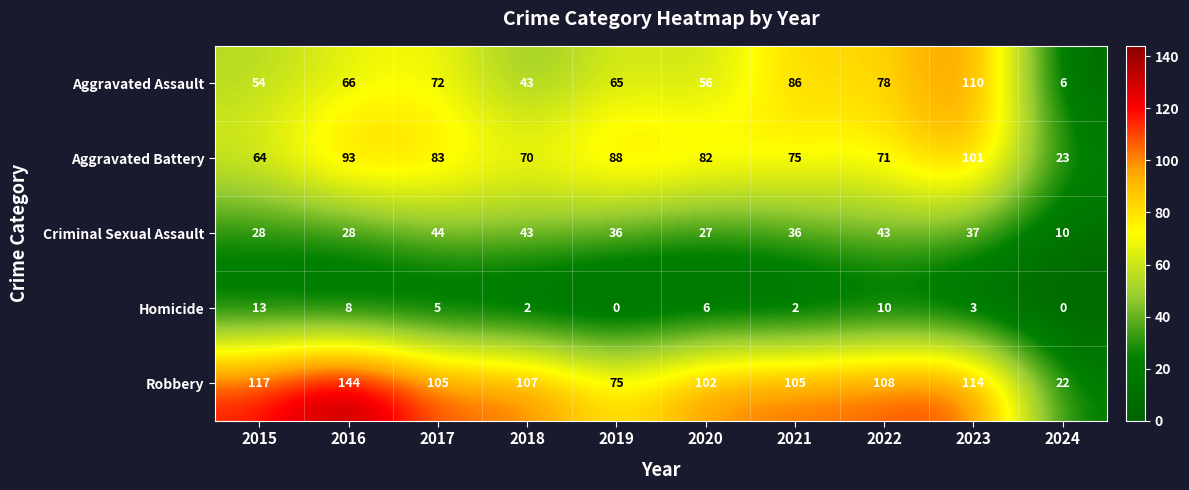

What is the spread (max minus min) of values at 2024?

23